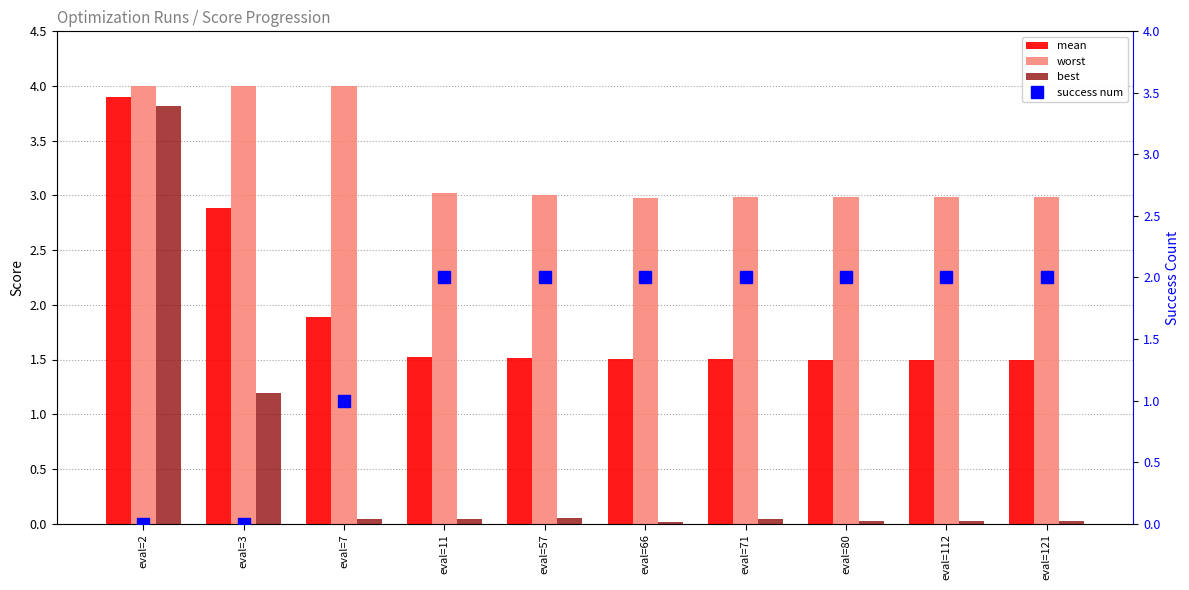

Rank the series at eval=11 from highest to lowest value.

worst, success num, mean, best